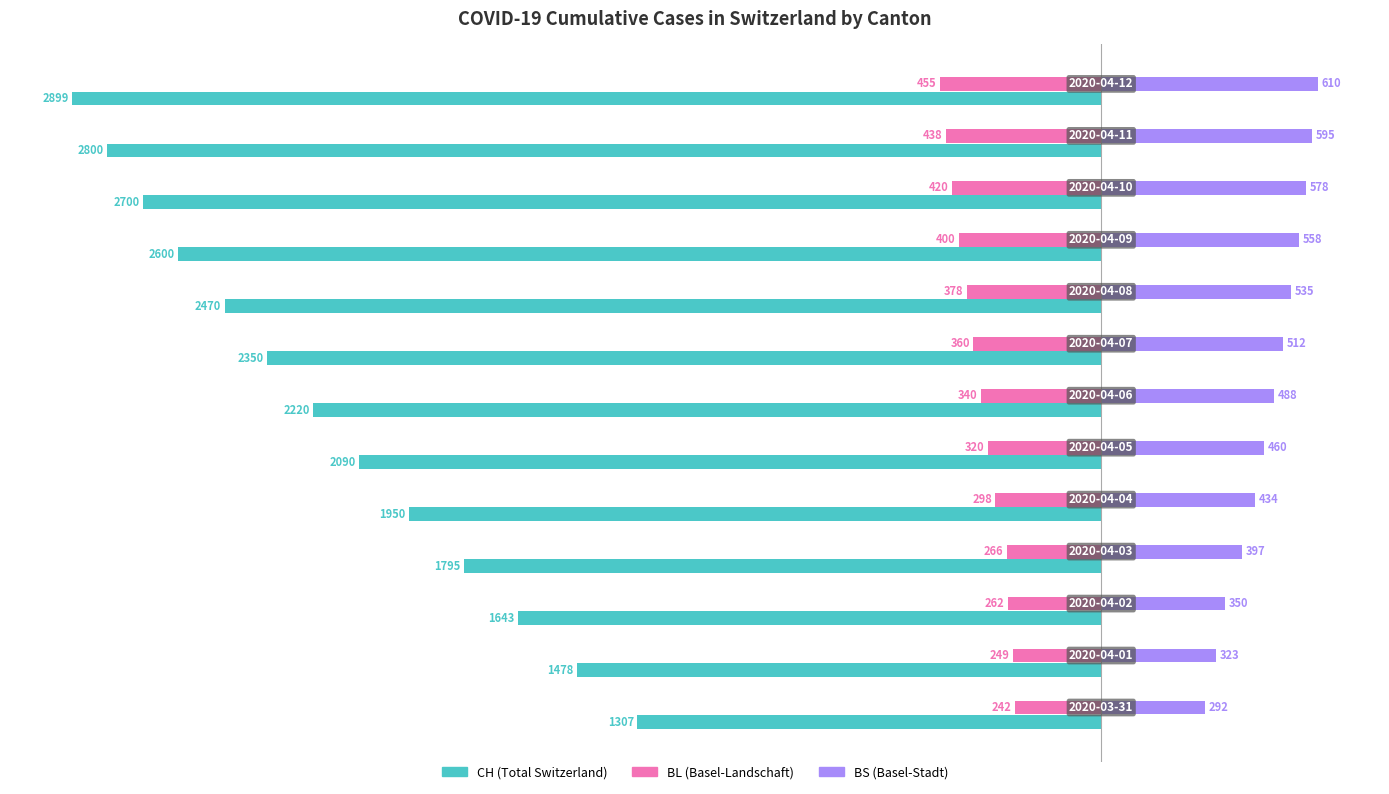

Is it true that BL equals -579 at 0?

False